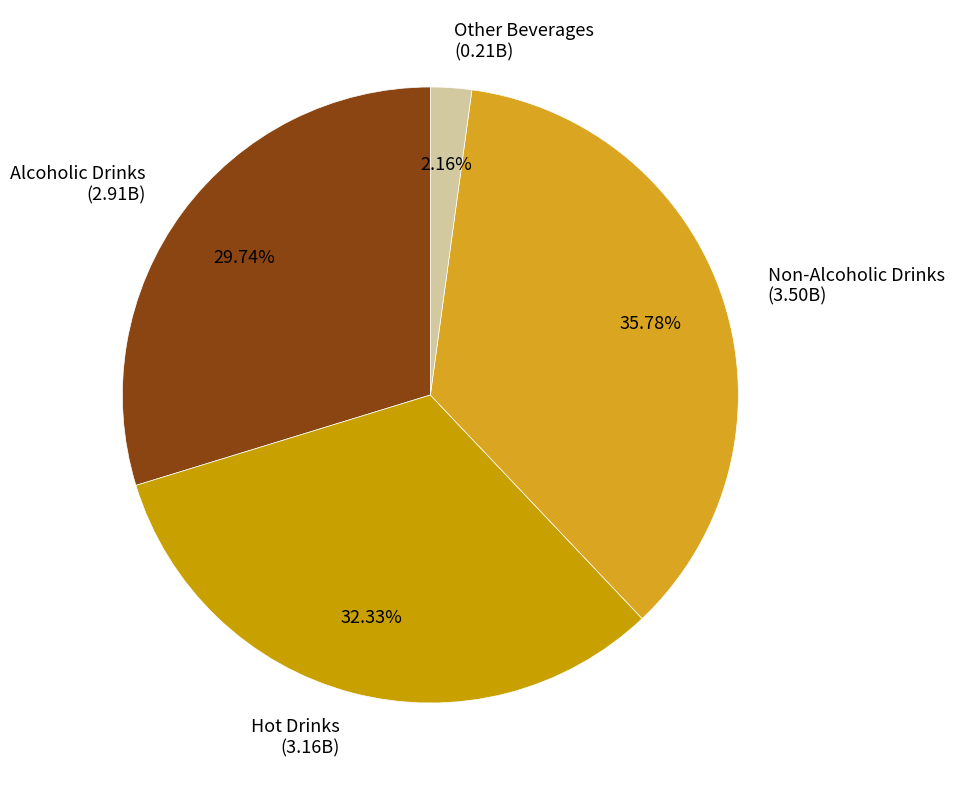

What is the ratio of the value at Hot Drinks (3.16B) to the value at Alcoholic Drinks (2.91B)?

1.1